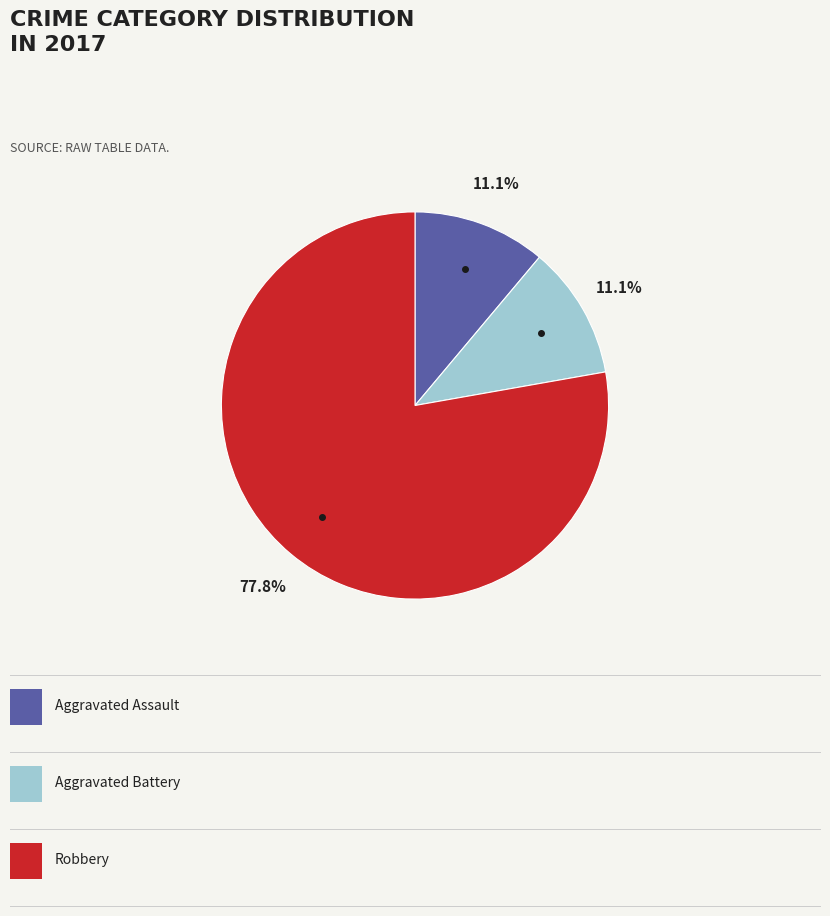

Is there a majority slice in this chart?

Yes